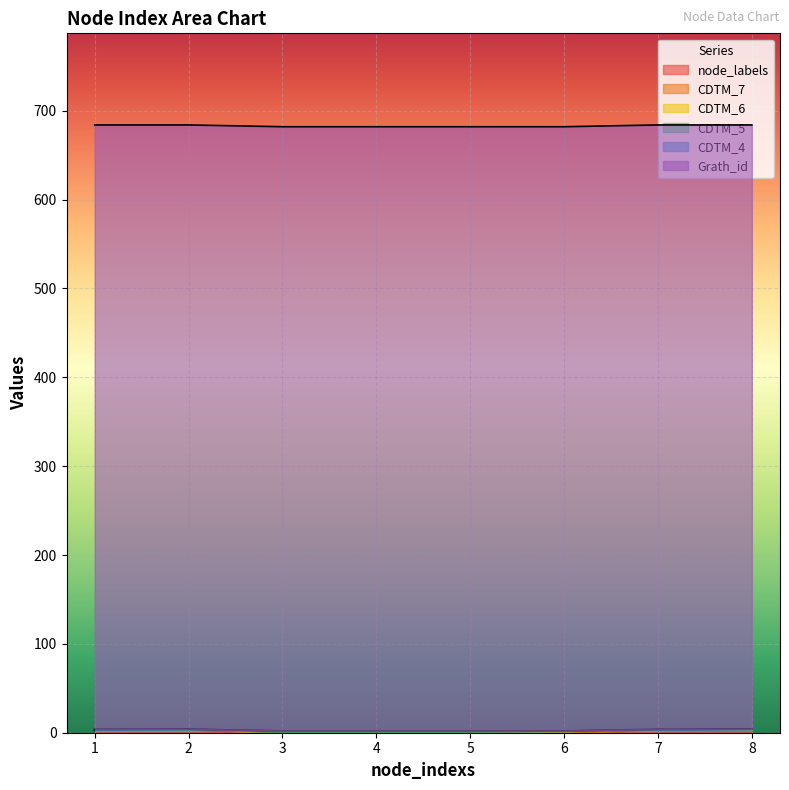

True or false: CDTM_7 has a value of 0 at 6.

False